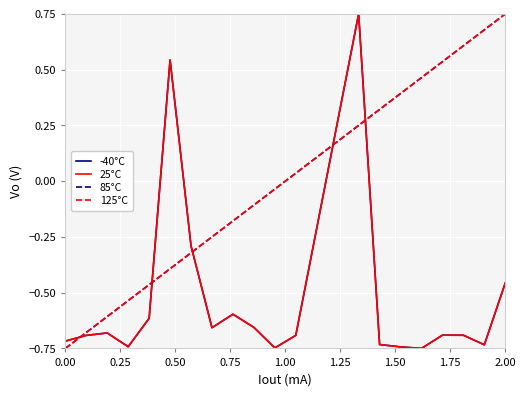

Count the -40°C values in the range 0 to 1.

2